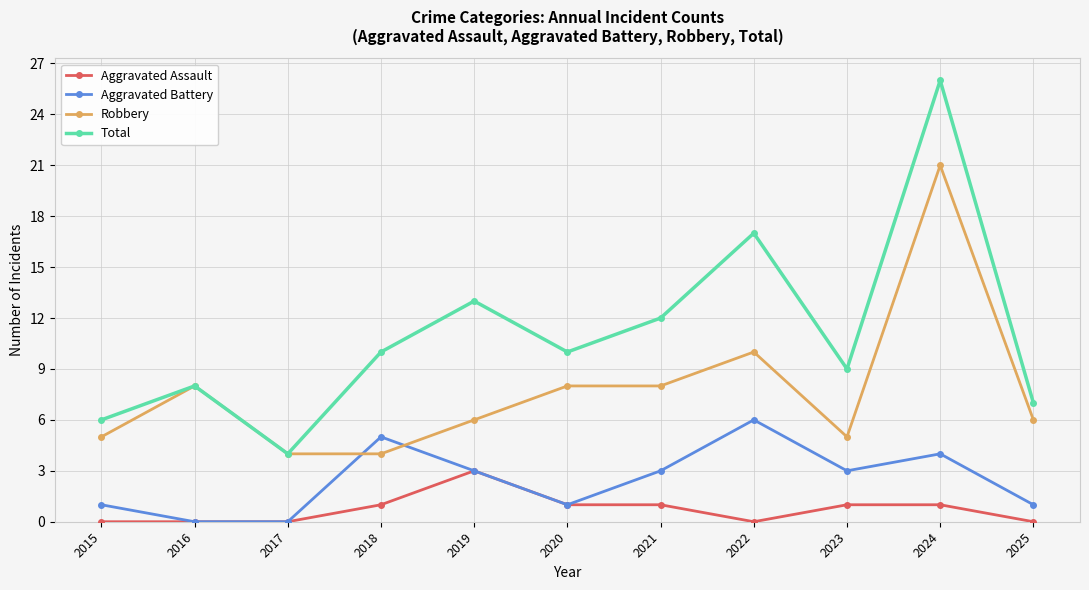

What is the value of the Total point at the 9th from the left?

9